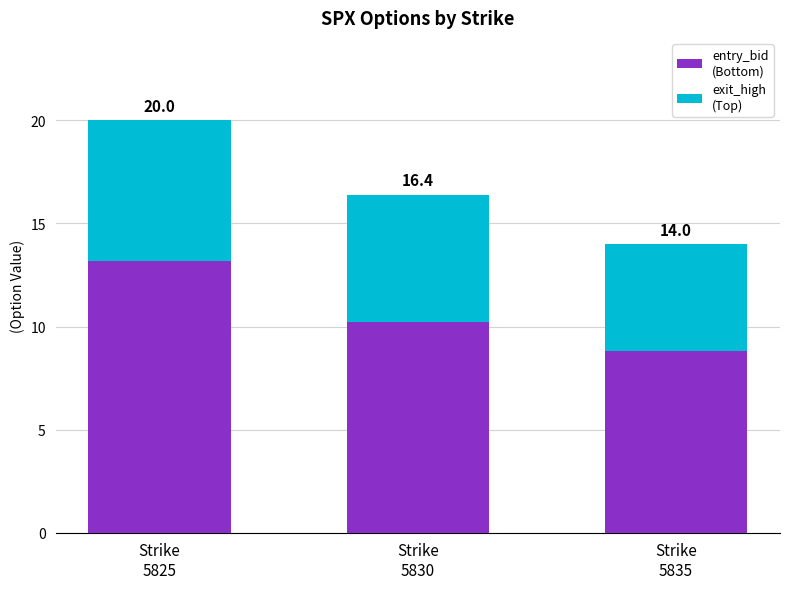

Between Strike
5825 and Strike
5830, which is larger?

Strike
5825